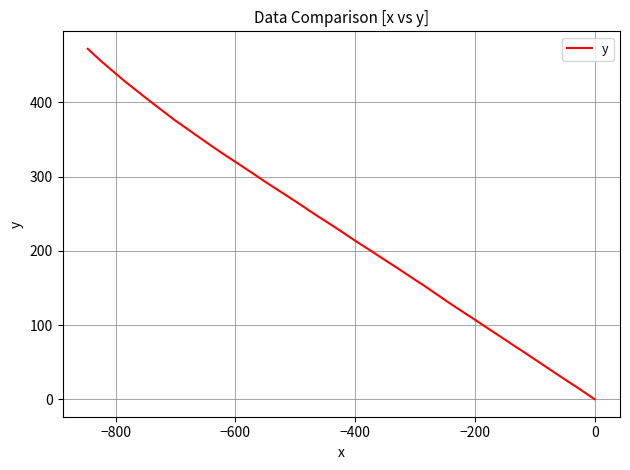

What is the greatest value displayed?

472.3